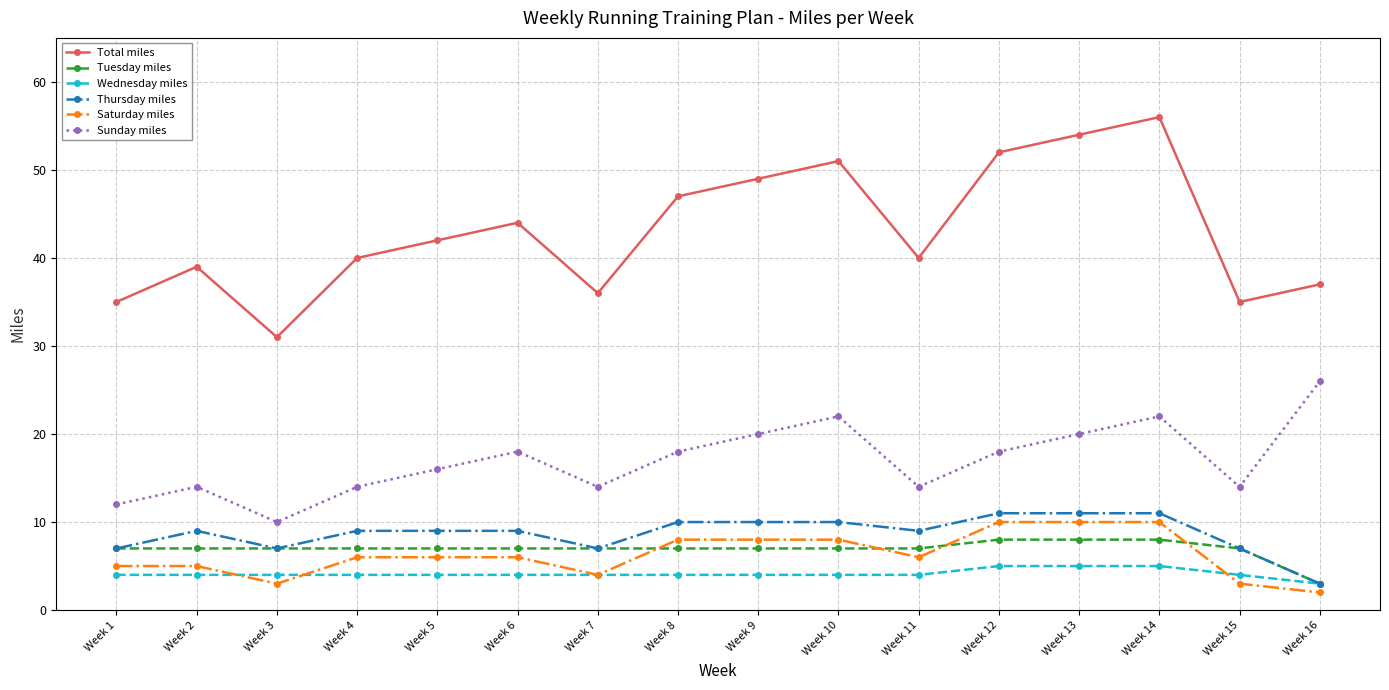

Between Week 4 and Week 10, which series saw the biggest shift?

Total miles